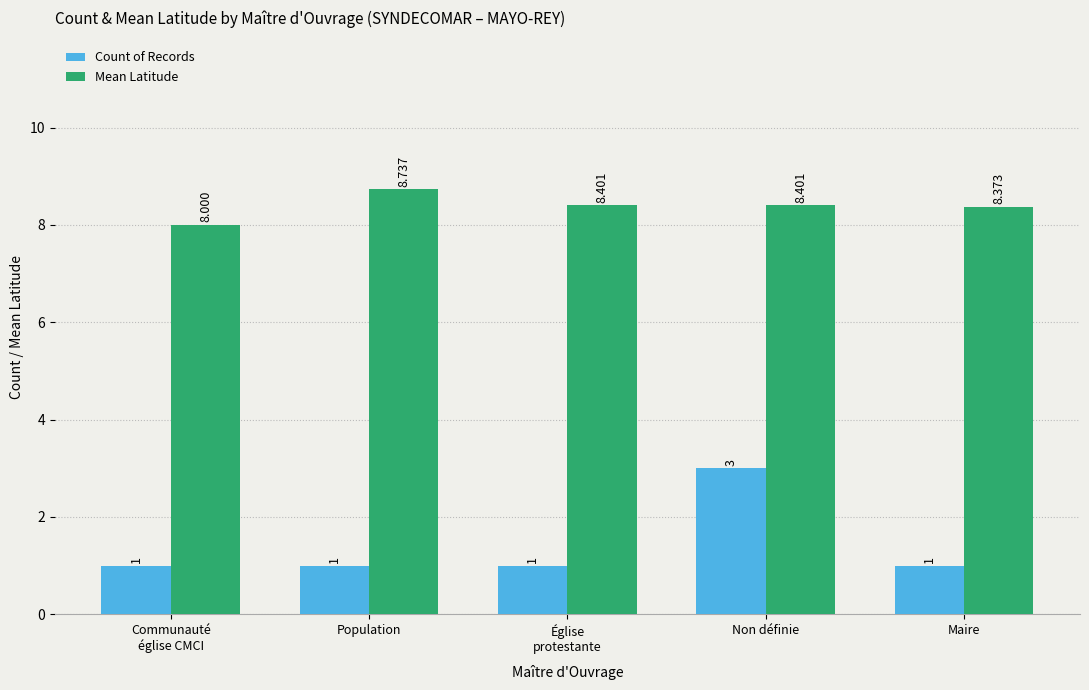

The Mean Latitude series shows 8.4 at Non définie. True or false?

True